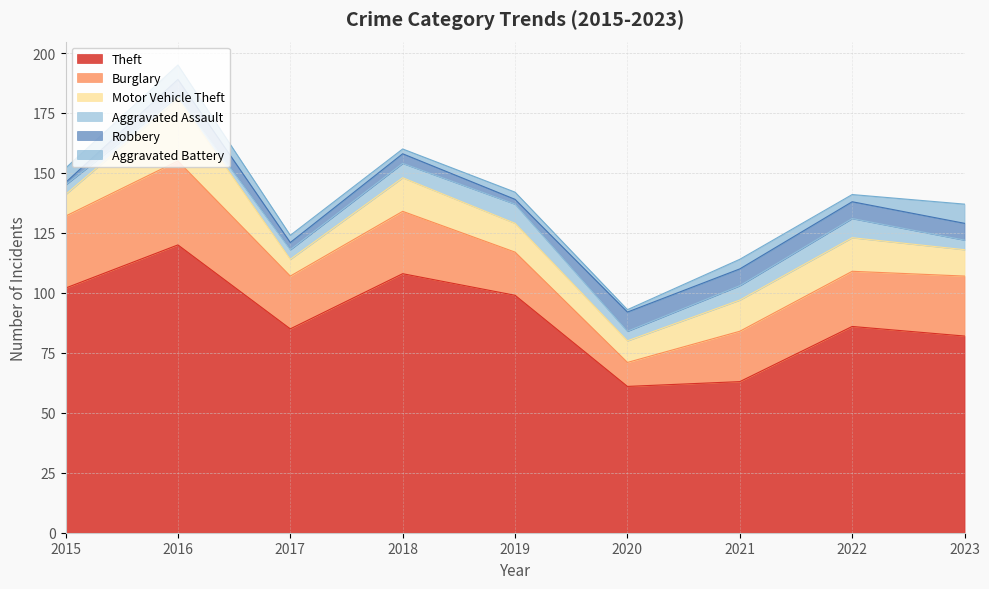

What is the difference between the highest and lowest values at 2018?

106